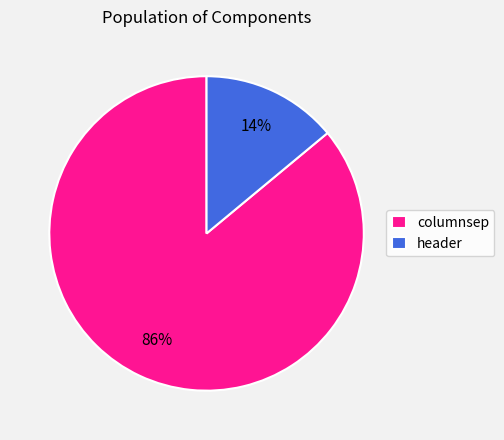

How many segments does this pie chart have?

2